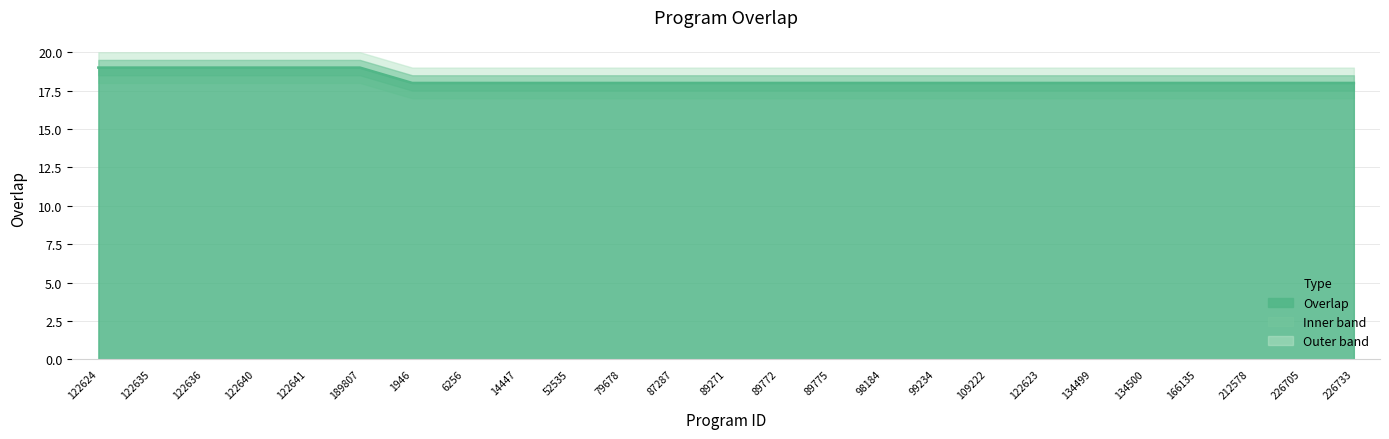

How many distinct data groups are displayed?

1